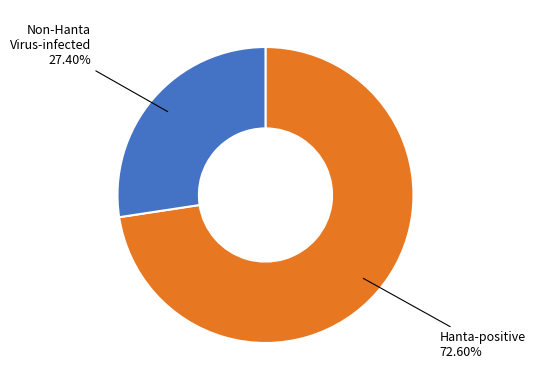

Is there any slice that represents more than half of the pie?

Yes